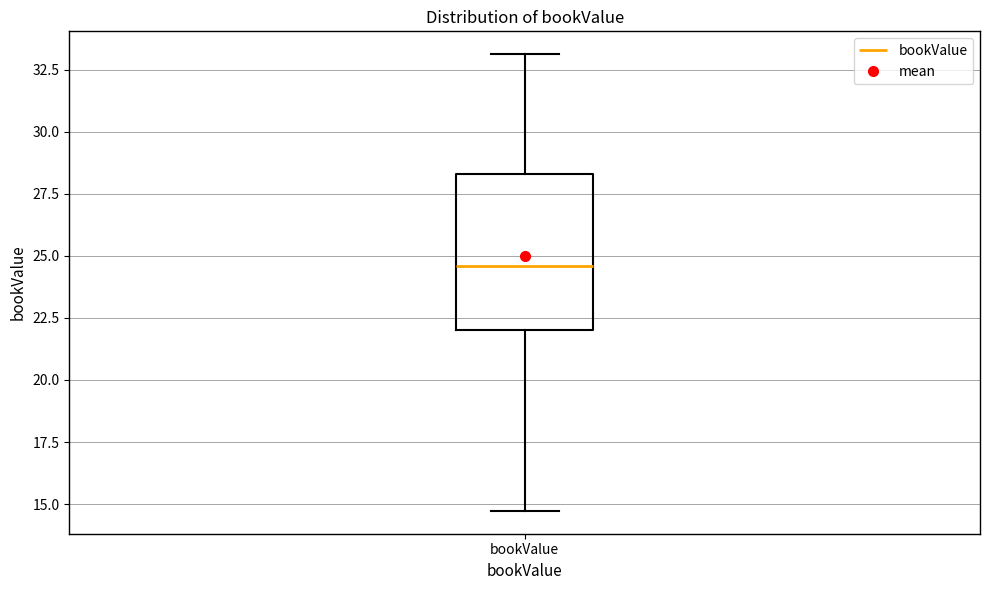

Where does the upper whisker of the box for bookValue end on the y-axis? The values are not printed on the chart, so give them approximately, as read against the axis.

33.0